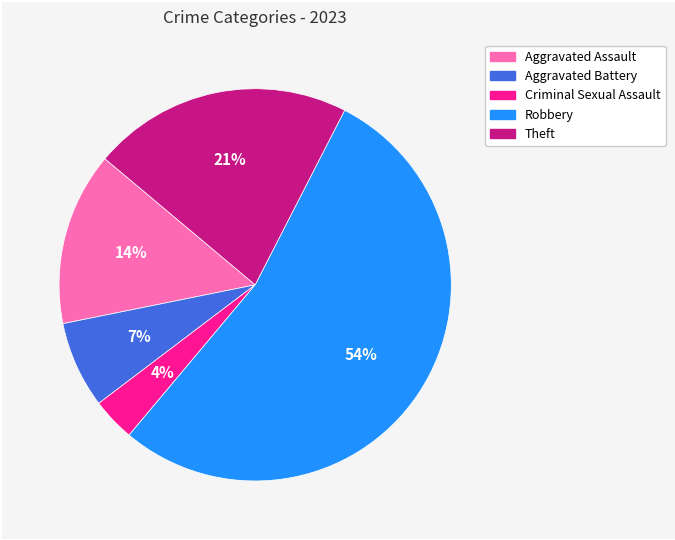

To the nearest percent, what is the difference between the largest and smallest slice percentages?

50%